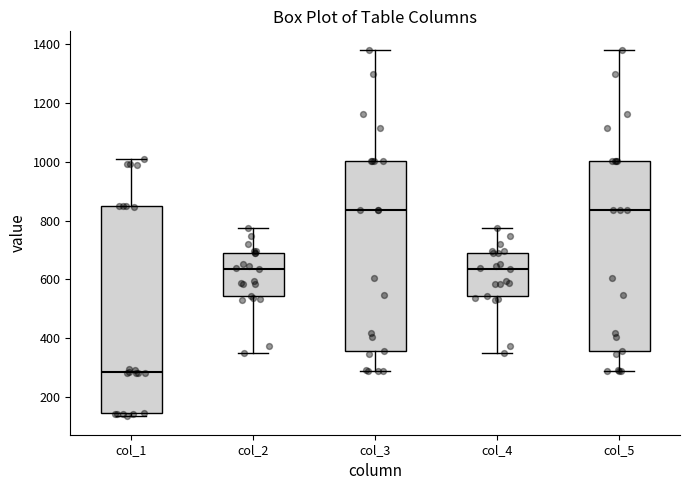

Reading left to right, transcribe this box plot: for each box, give where its median line is, the range the box spans, and where its two whiskers end, as read against the y-axis. The values are not printed on the chart, so give them approximately, as read against the axis.

col_1: median 280, box 140 to 840, whiskers 140 (just below the box's lower edge) to 1000
col_2: median 640, box 540 to 700, whiskers 360 to 780
col_3: median 840, box 360 to 1000, whiskers 280 to 1380
col_4: median 640, box 540 to 700, whiskers 360 to 780
col_5: median 840, box 360 to 1000, whiskers 280 to 1380